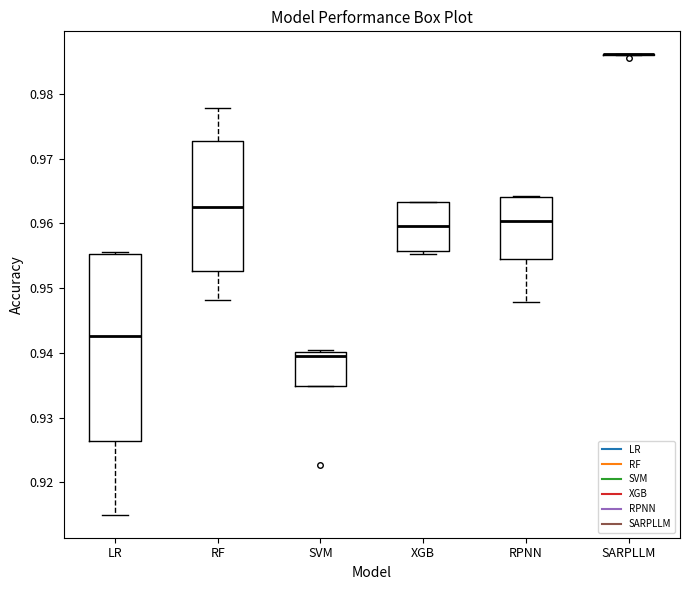

Where does the median line of the box for RF sit on the y-axis? The values are not printed on the chart, so give them approximately, as read against the axis.

0.963